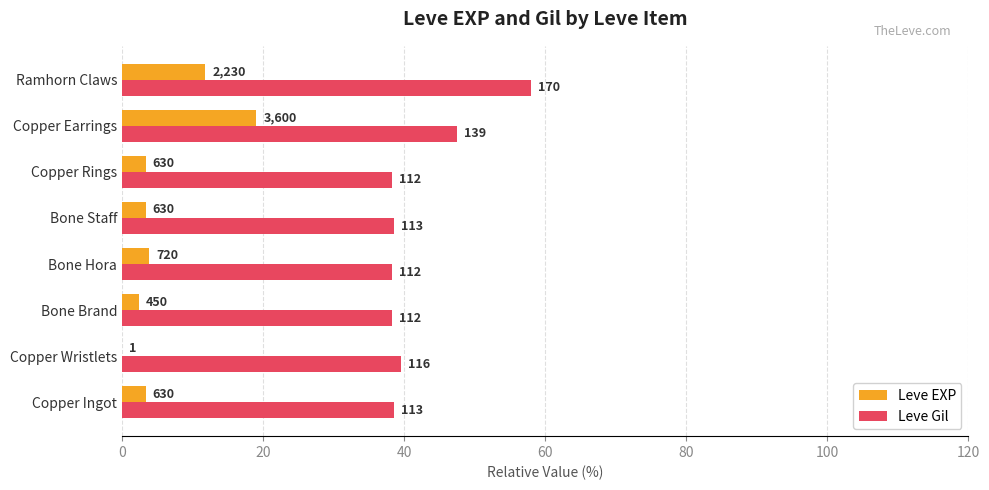

Reading left to right, list all the values displayed in this chart.

Leve EXP: 3.3	0.0	2.4	3.8	3.3	3.3	19.0	11.8
Leve Gil: 38.6	39.6	38.2	38.2	38.6	38.2	47.4	58.0